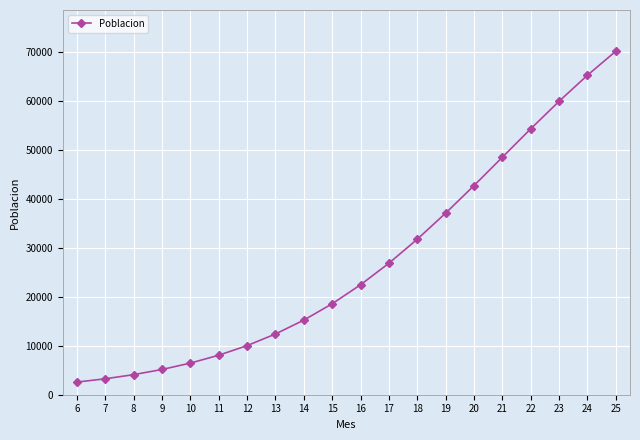

What is the value of the 20th point from the left?

70070.5